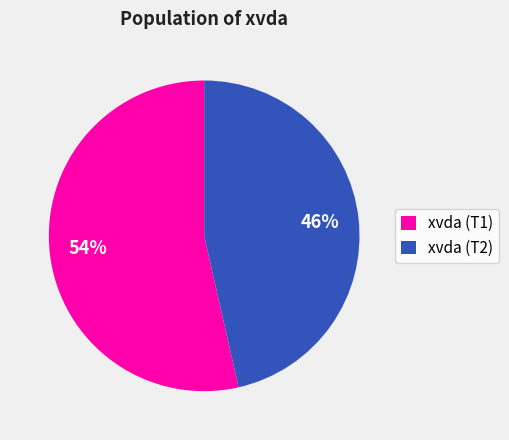

How many segments does this pie chart have?

2